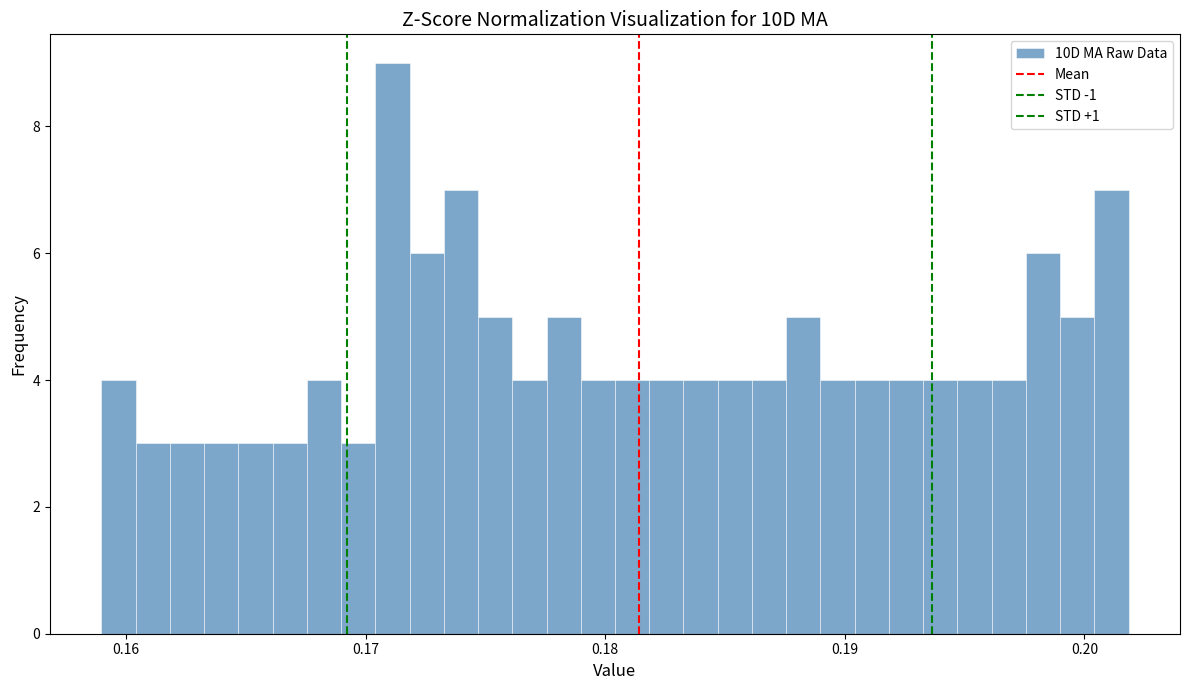

Read against the x-axis, roughly where is the centre of the tallest bar?

0.171